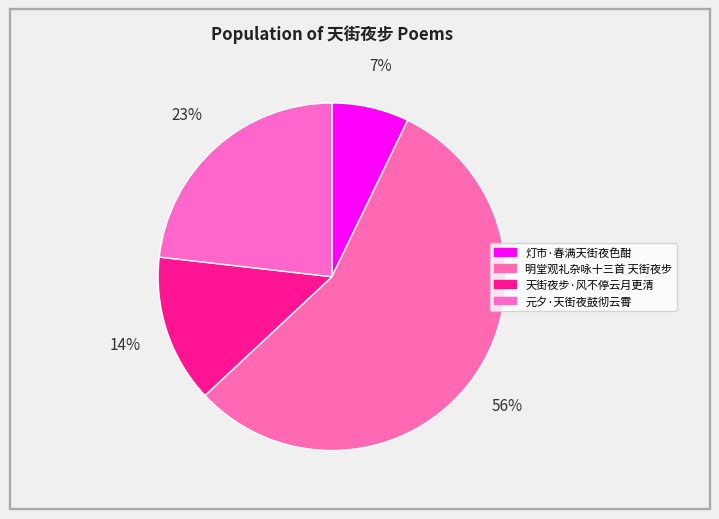

What percentage is the 天街夜步·风不停云月更清 slice, to the nearest percent?

14%